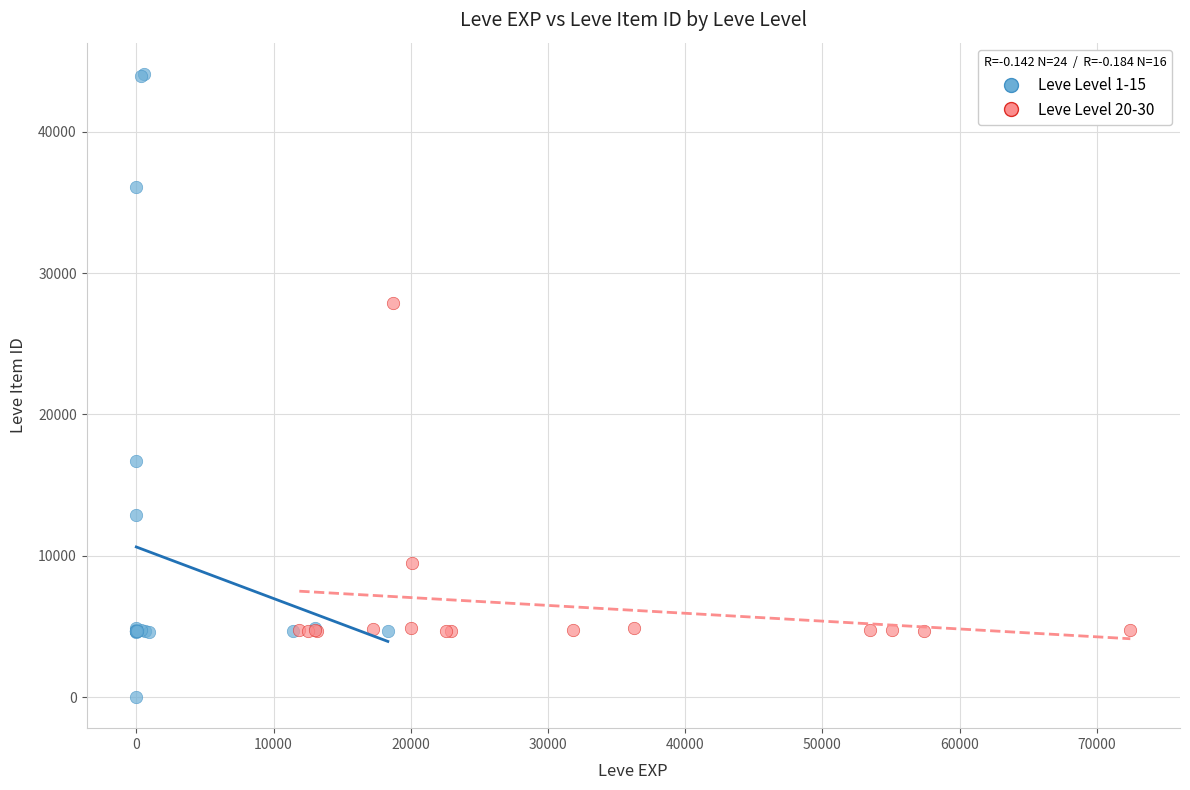

Which series reaches the minimum Y coordinate?

Leve Level 1-15